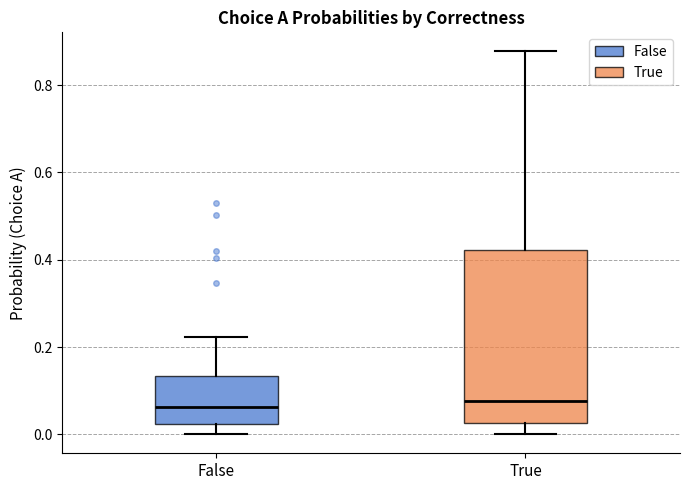

Where is the upper edge of the box for True on the y-axis? The values are not printed on the chart, so give them approximately, as read against the axis.

0.42